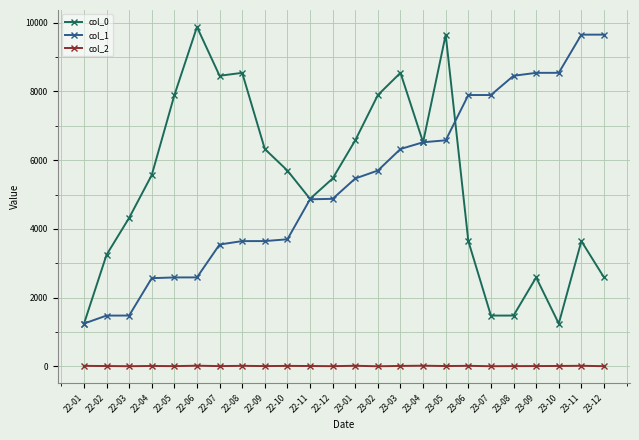

True or false: col_2 has more than 2 points higher than both neighbors.

True